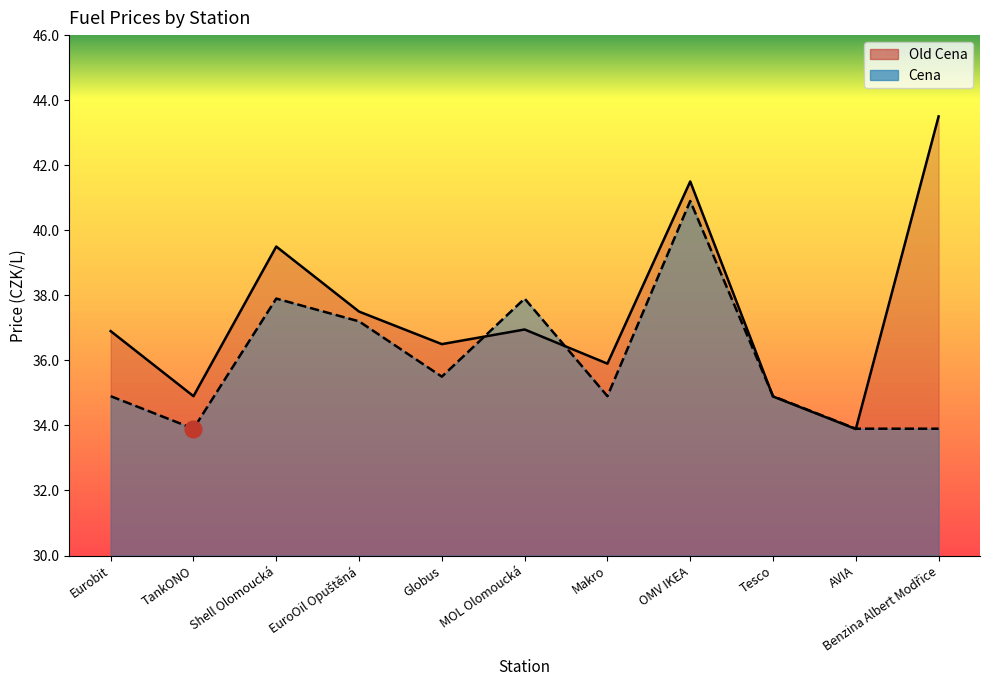

List the labels in order of Cena value, largest first.

OMV IKEA, Shell Olomoucká, MOL Olomoucká, EuroOil Opuštěná, Globus, Eurobit, Makro, Tesco, TankONO, AVIA, Benzina Albert Modřice